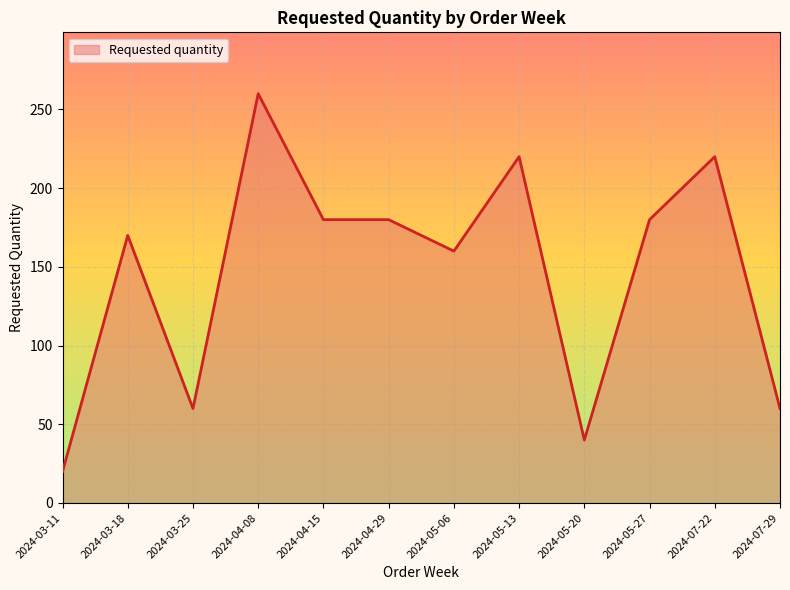

What is the greatest value displayed?

260